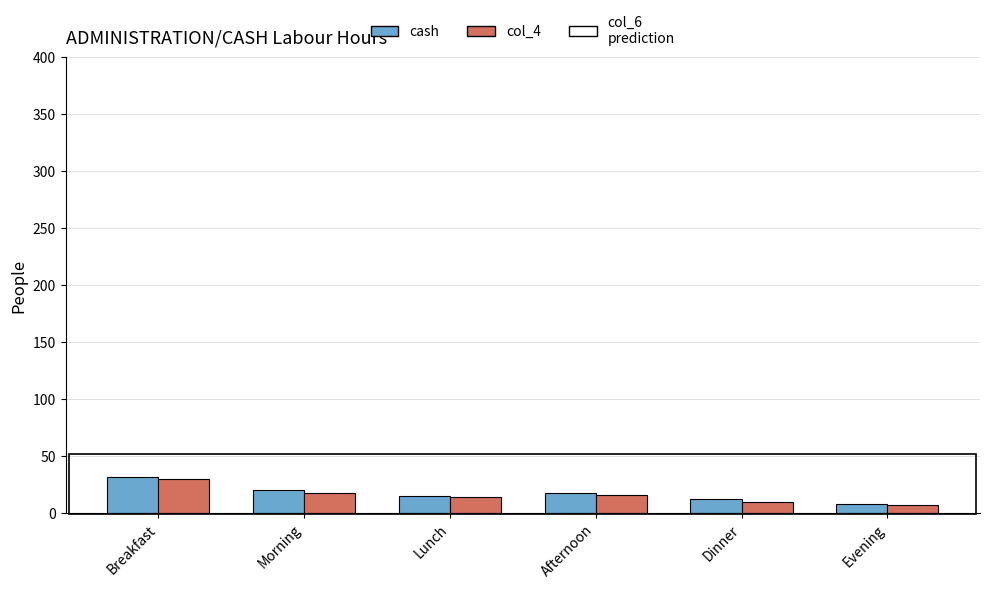

At which label does col_4 first exceed 16?

Breakfast